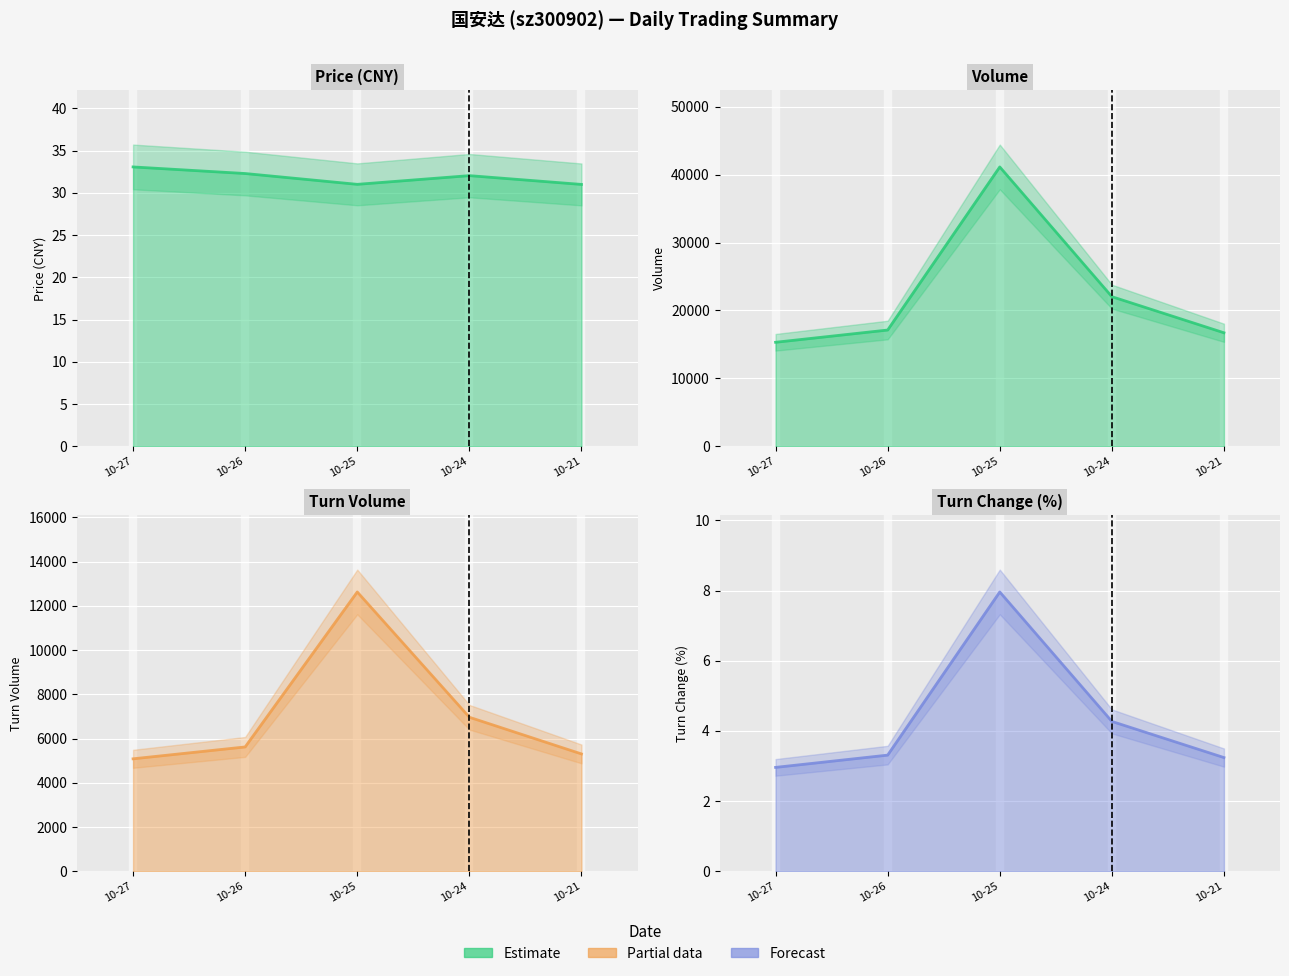

Where does the volume series first go above 17119?

10-25